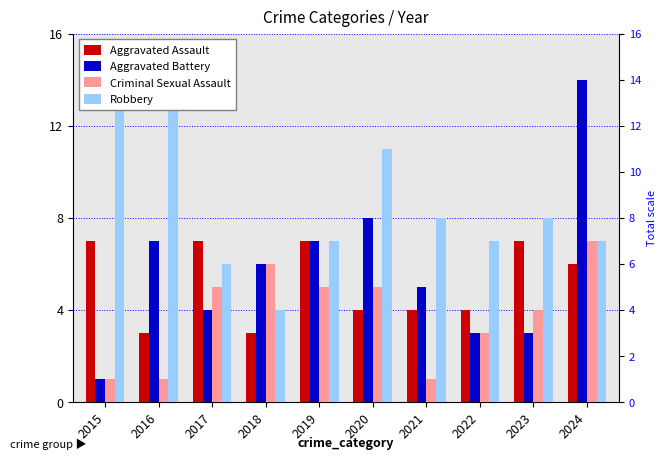

Rank the categories by Criminal Sexual Assault value from lowest to highest.

2015, 2016, 2021, 2022, 2023, 2017, 2019, 2020, 2018, 2024